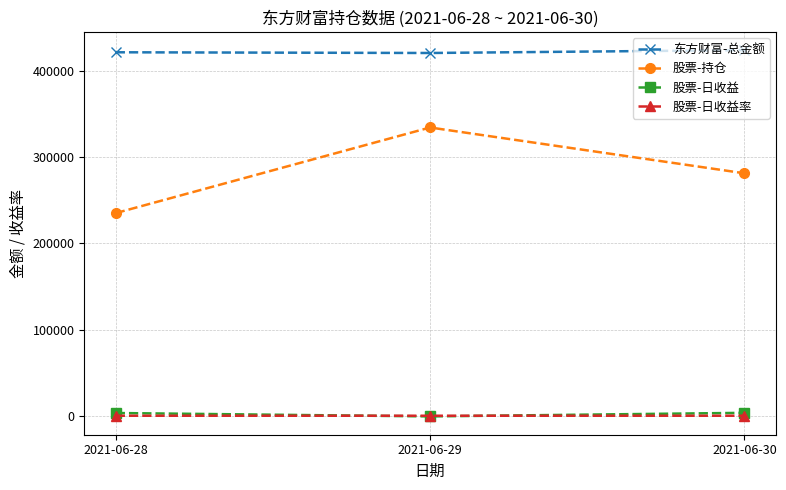

Which series changed the most between 2021-06-29 and 2021-06-30?

股票-持仓